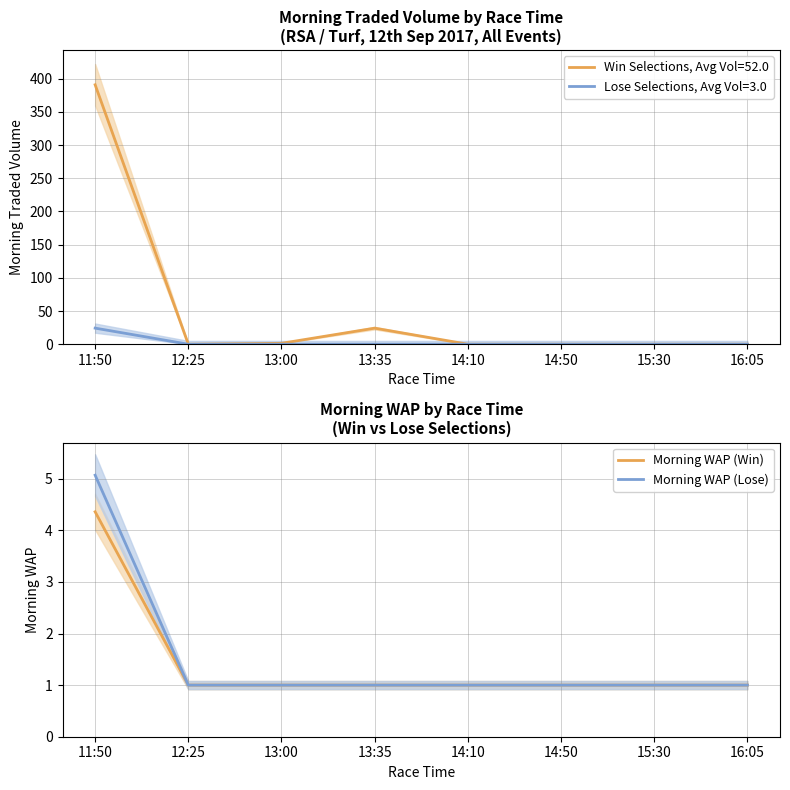

Count the number of data series in this chart.

2